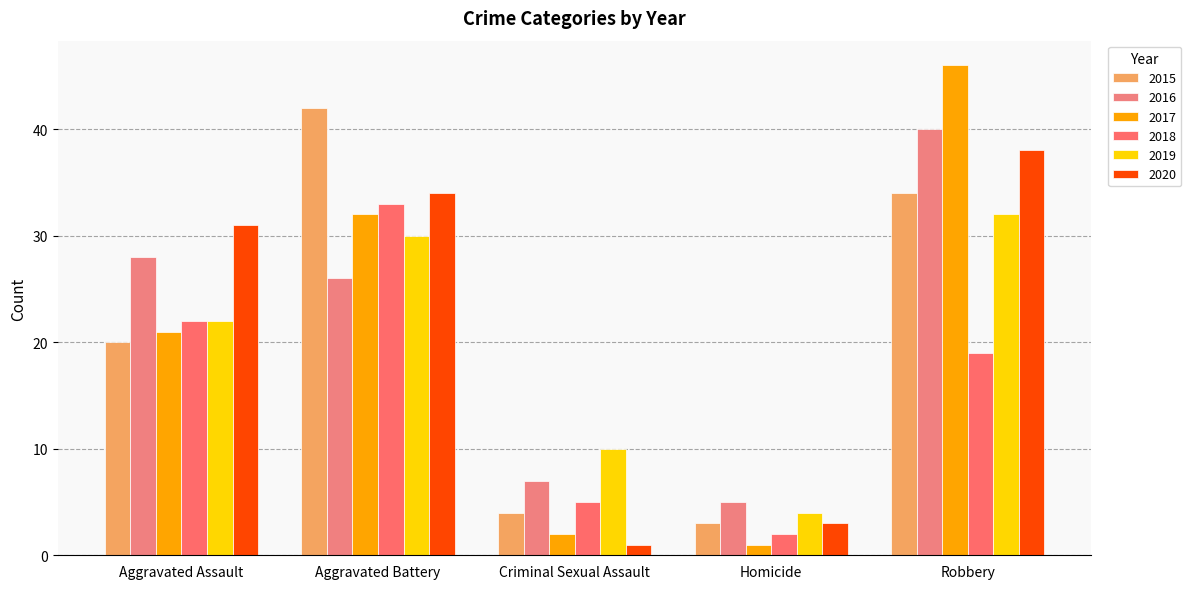

Read the 2018 value at Criminal Sexual Assault.

5